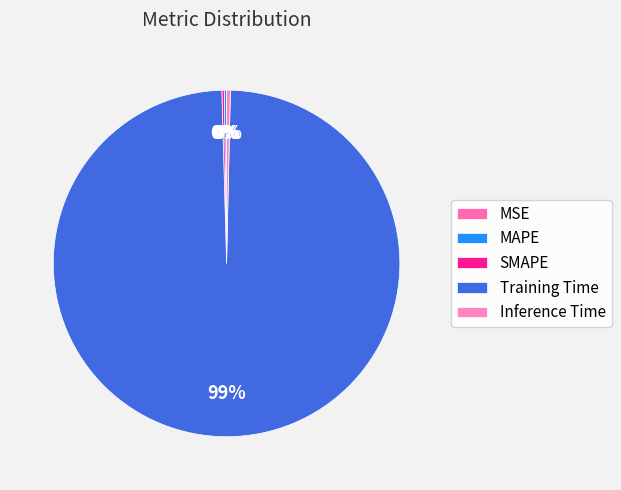

What is the largest slice in the pie chart?

Training Time